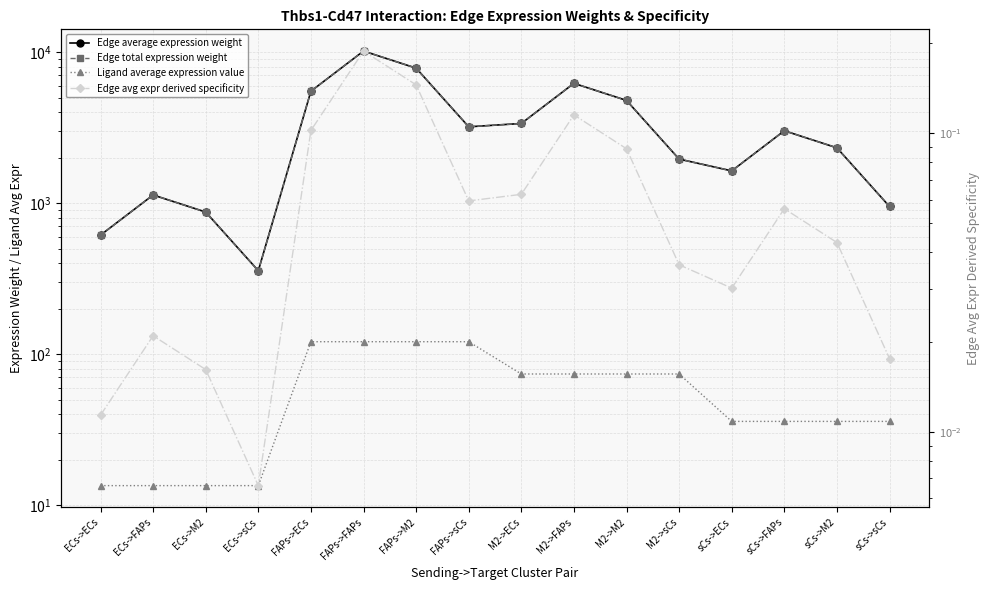

What is the spread (max minus min) of values at ECs->FAPs?

1131.6